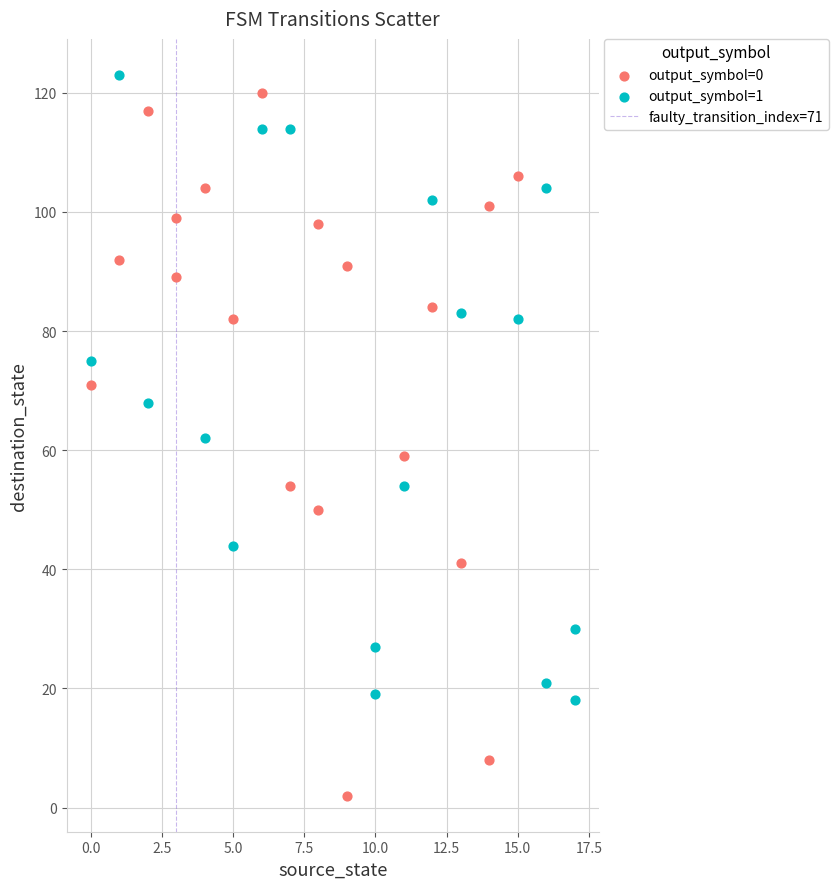

Which series reaches the minimum Y coordinate?

output_symbol=0